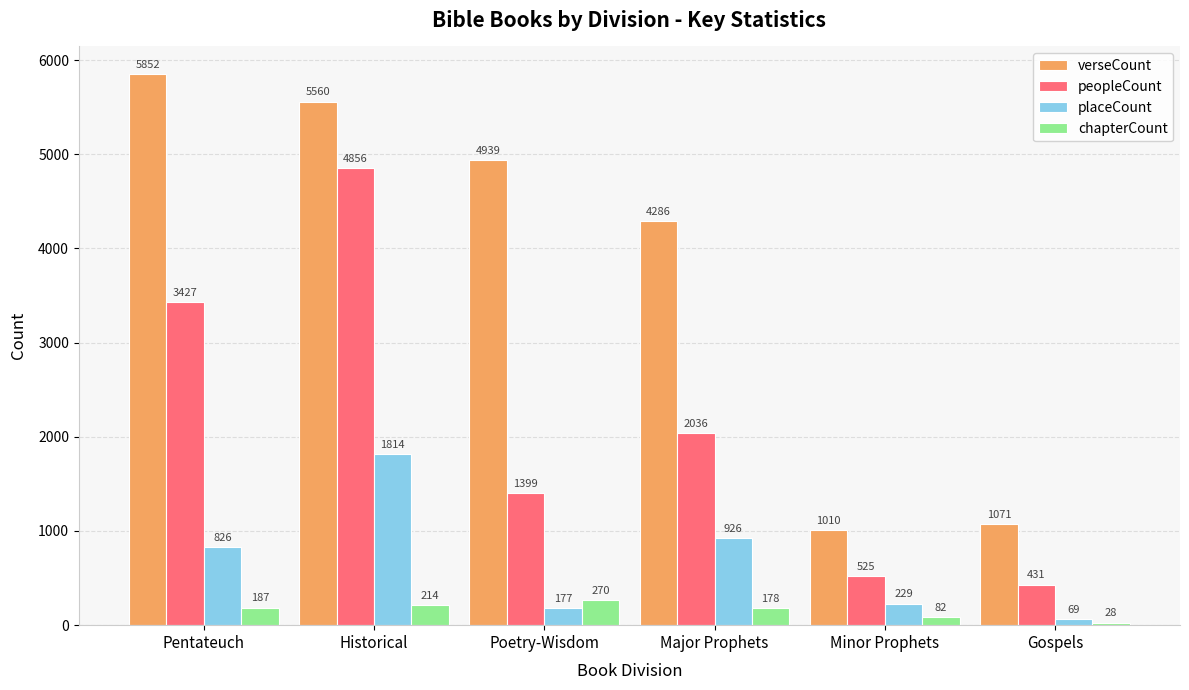

Which category has the highest value in the verseCount series?

Pentateuch